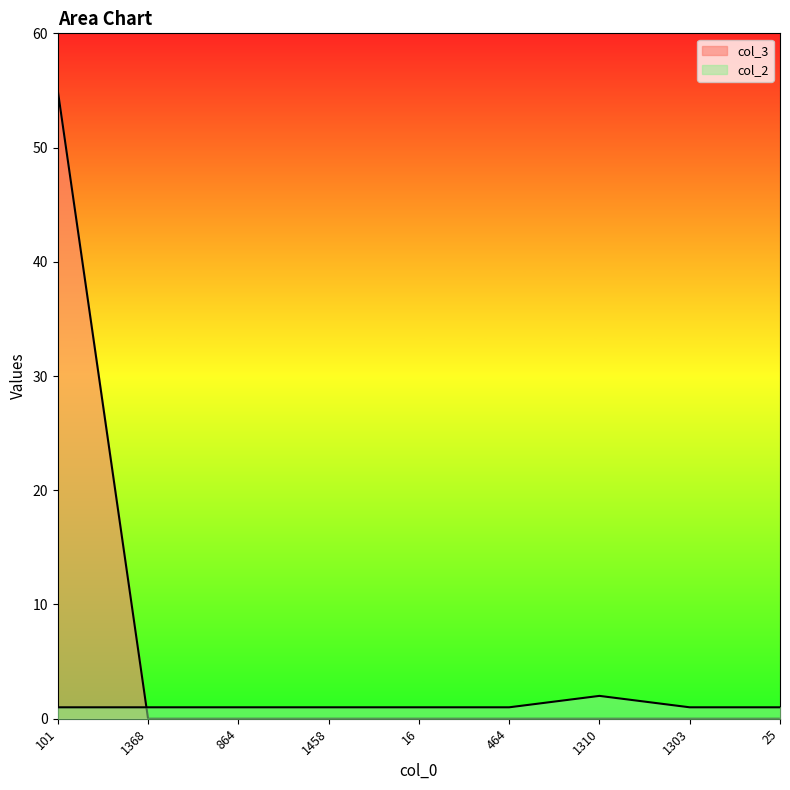

At which category is the sum across all series the highest?

101